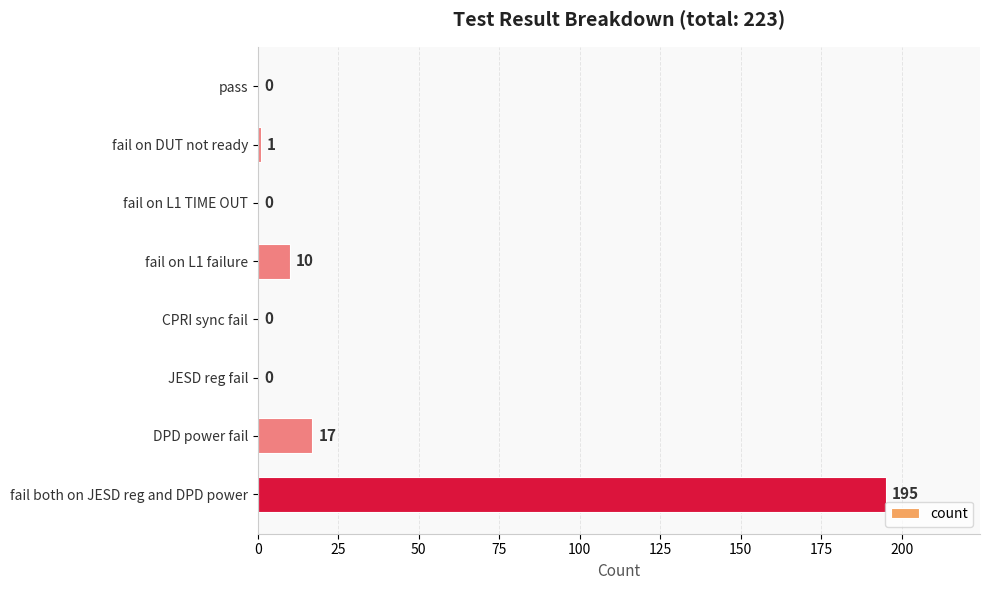

Read the value at fail on L1 failure, to the nearest 10.

10